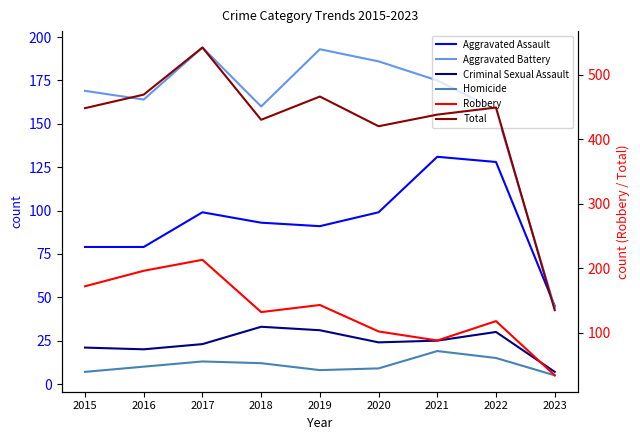

What is the sum of the Robbery values at 2020 and 2022?

220